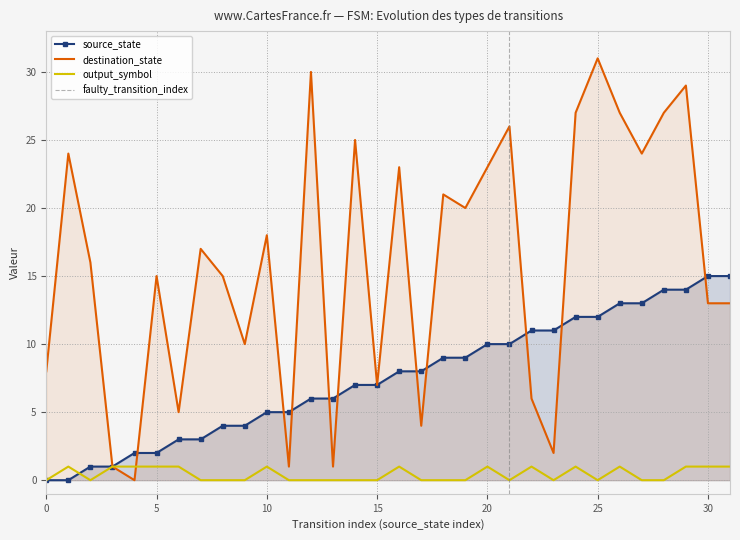

How many values in output_symbol are above zero?

14